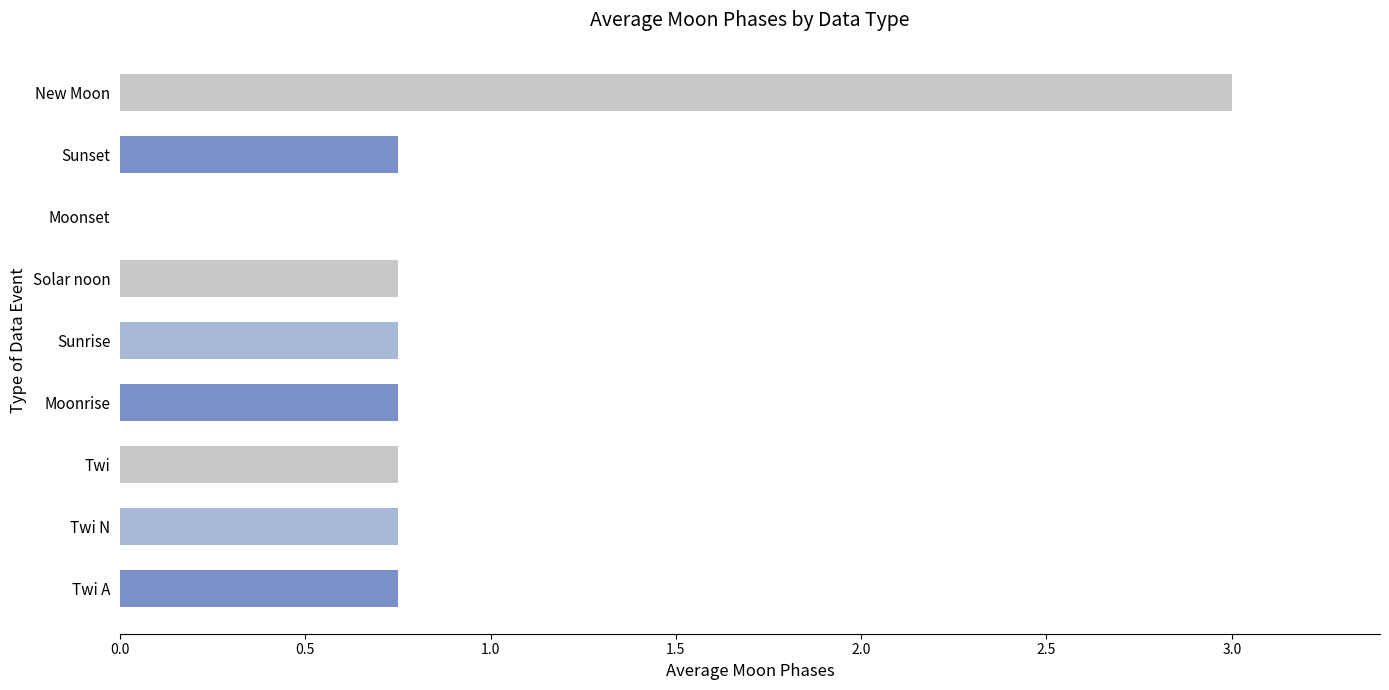

How many positive values are there?

8